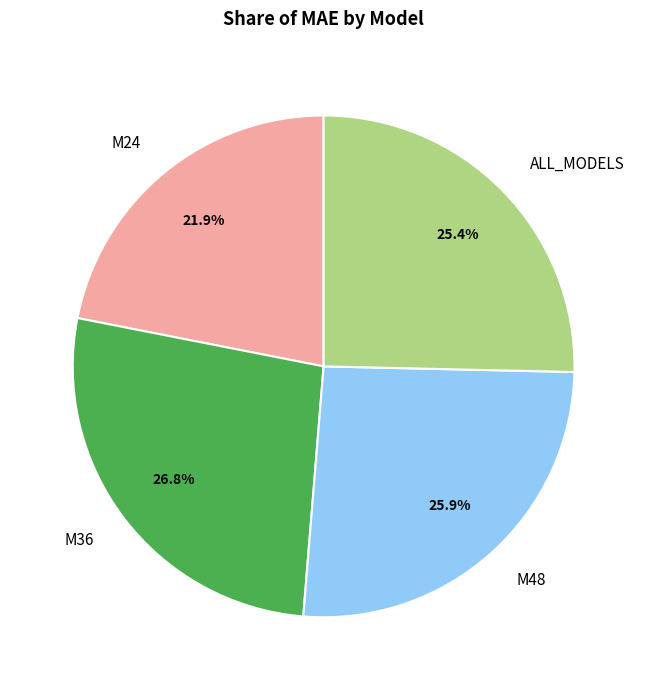

To the nearest percent, what is the combined percentage of M48 and M36?

53%